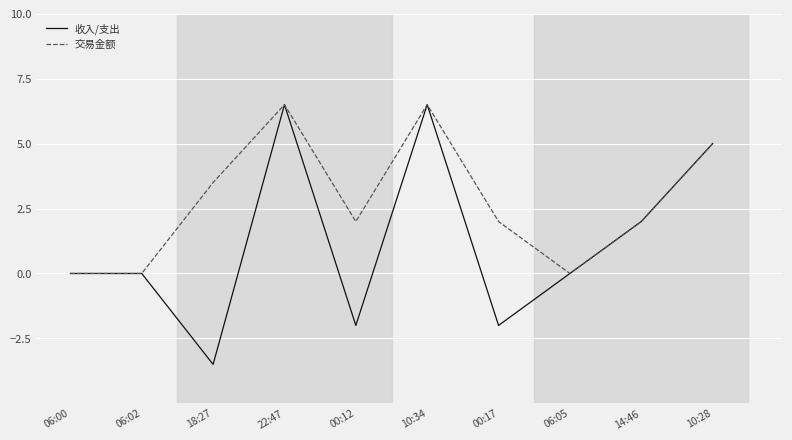

The value of 交易金额 at 22:47 is 2.6. True or false?

False